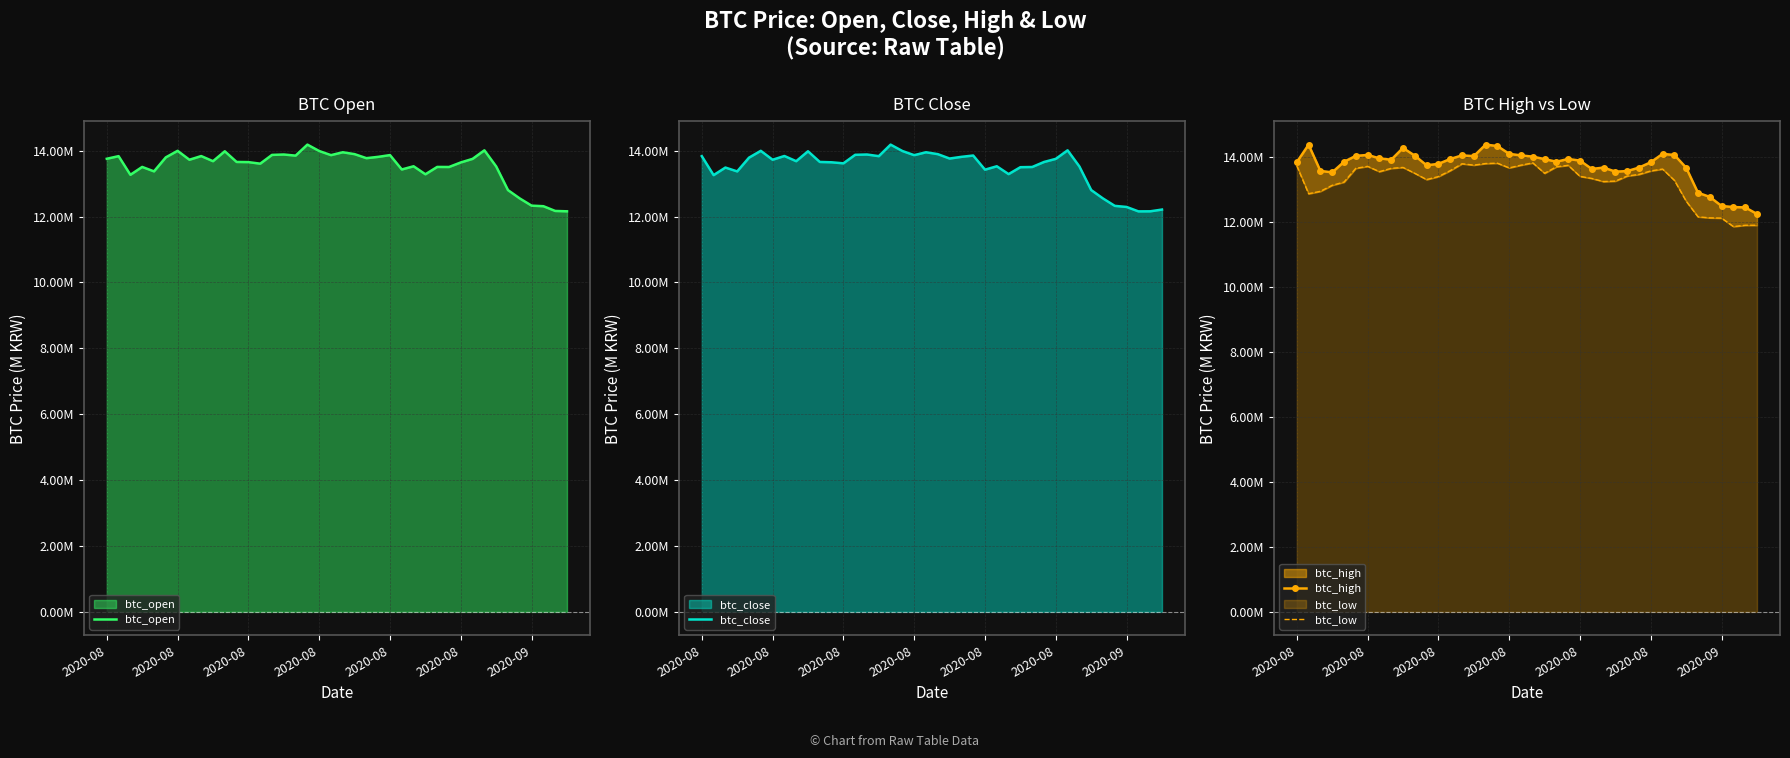

How many data points in btc_close are less than 13?

7